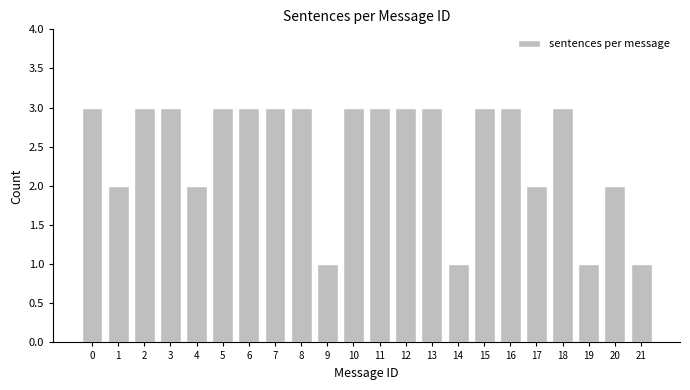

Reading right to left, list all the values displayed in this chart.

21=1	20=2	19=1	18=3	17=2	16=3	15=3	14=1	13=3	12=3	11=3	10=3	9=1	8=3	7=3	6=3	5=3	4=2	3=3	2=3	1=2	0=3